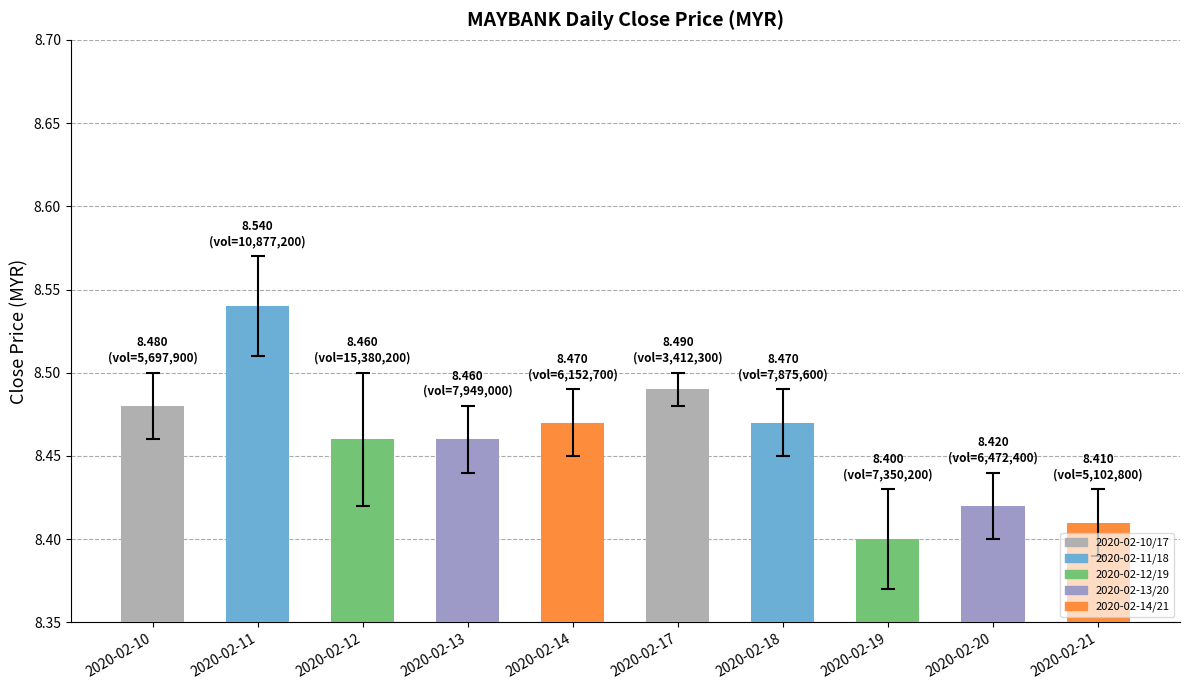

Which has a higher value, 2020-02-12 or 2020-02-17?

2020-02-17